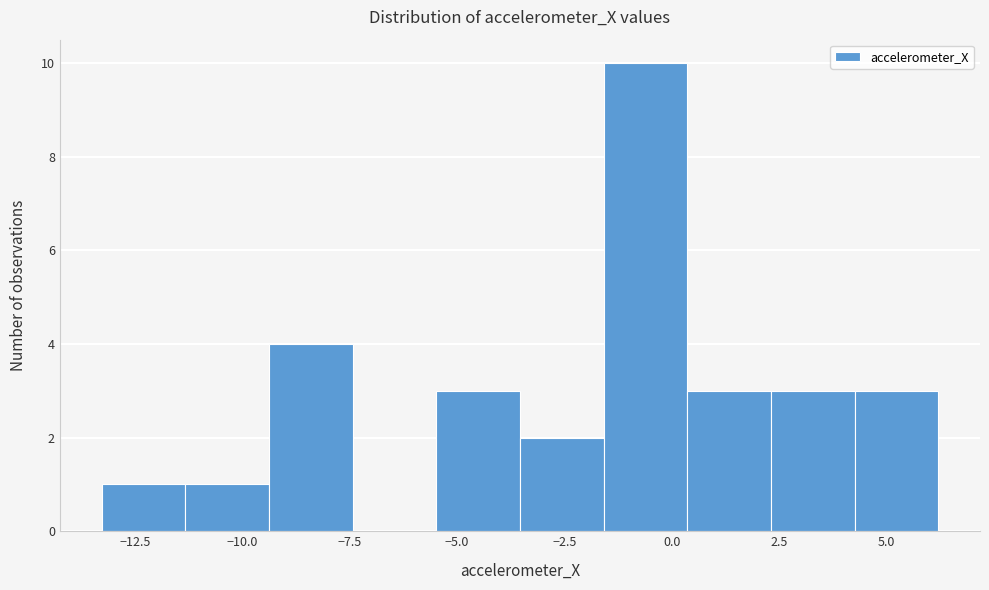

Read against the x-axis, roughly where is the centre of the tallest bar?

-0.5